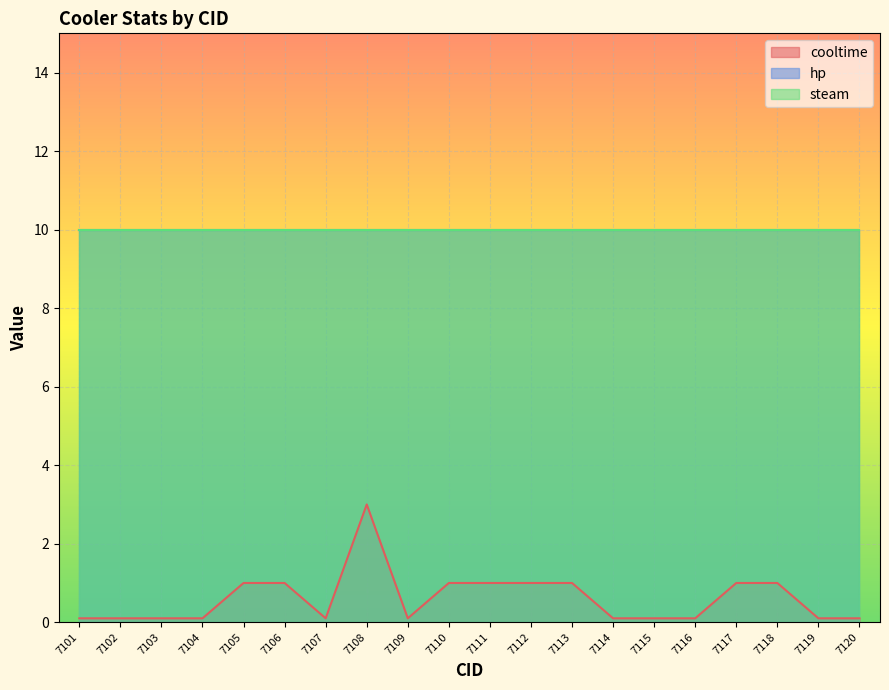

What is the lowest value of the hp series?

10.0